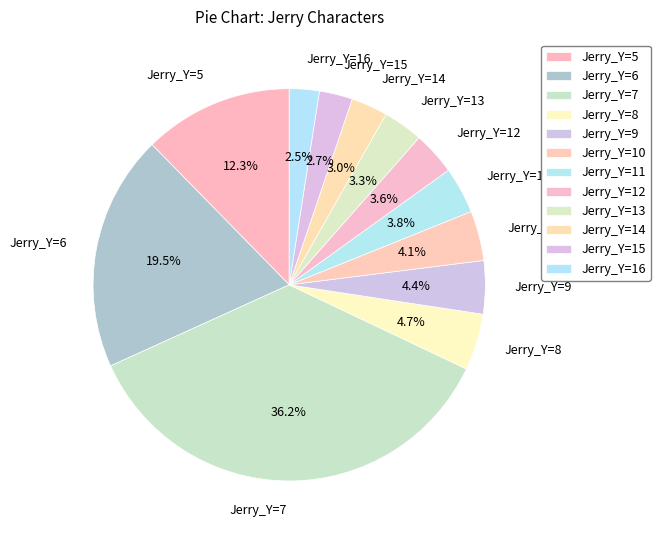

What is the largest slice in the pie chart?

Jerry_Y=7